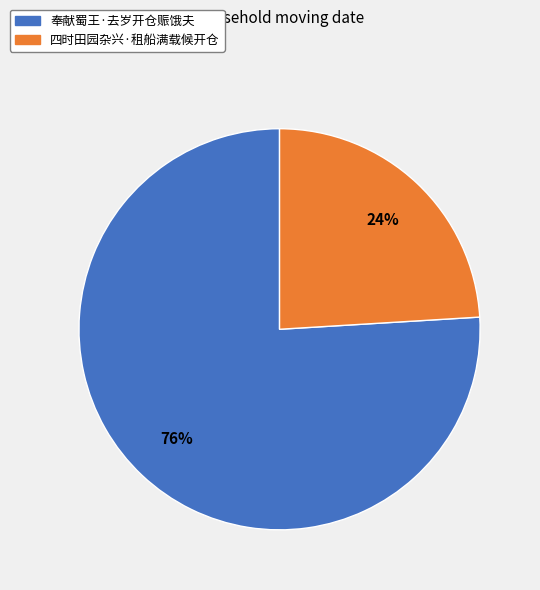

Which slice represents more than half of the pie?

奉献蜀王·去岁开仓赈饿夫